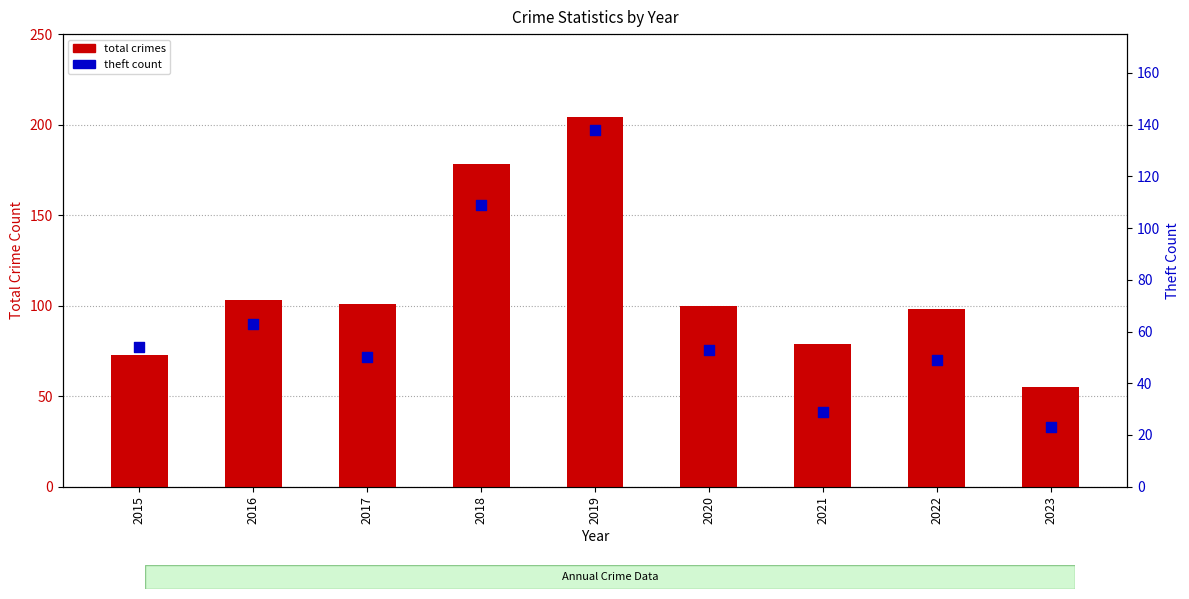

Which series reaches the minimum Y coordinate?

theft count